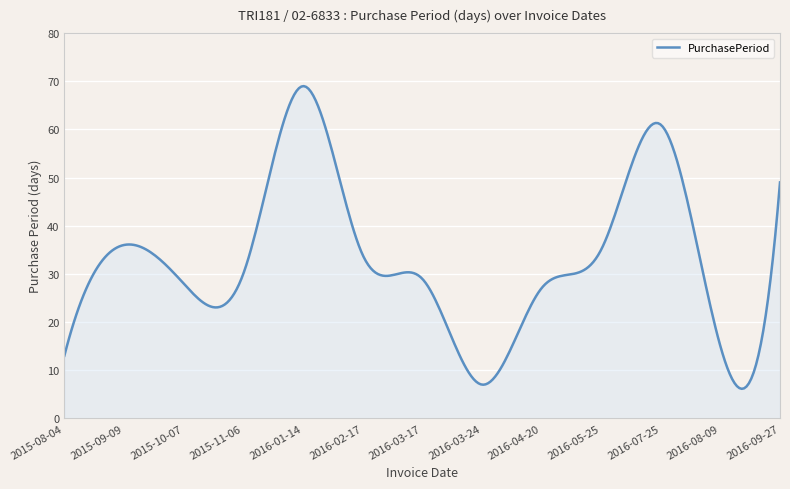

What is the minimum value shown in the chart?

6.1